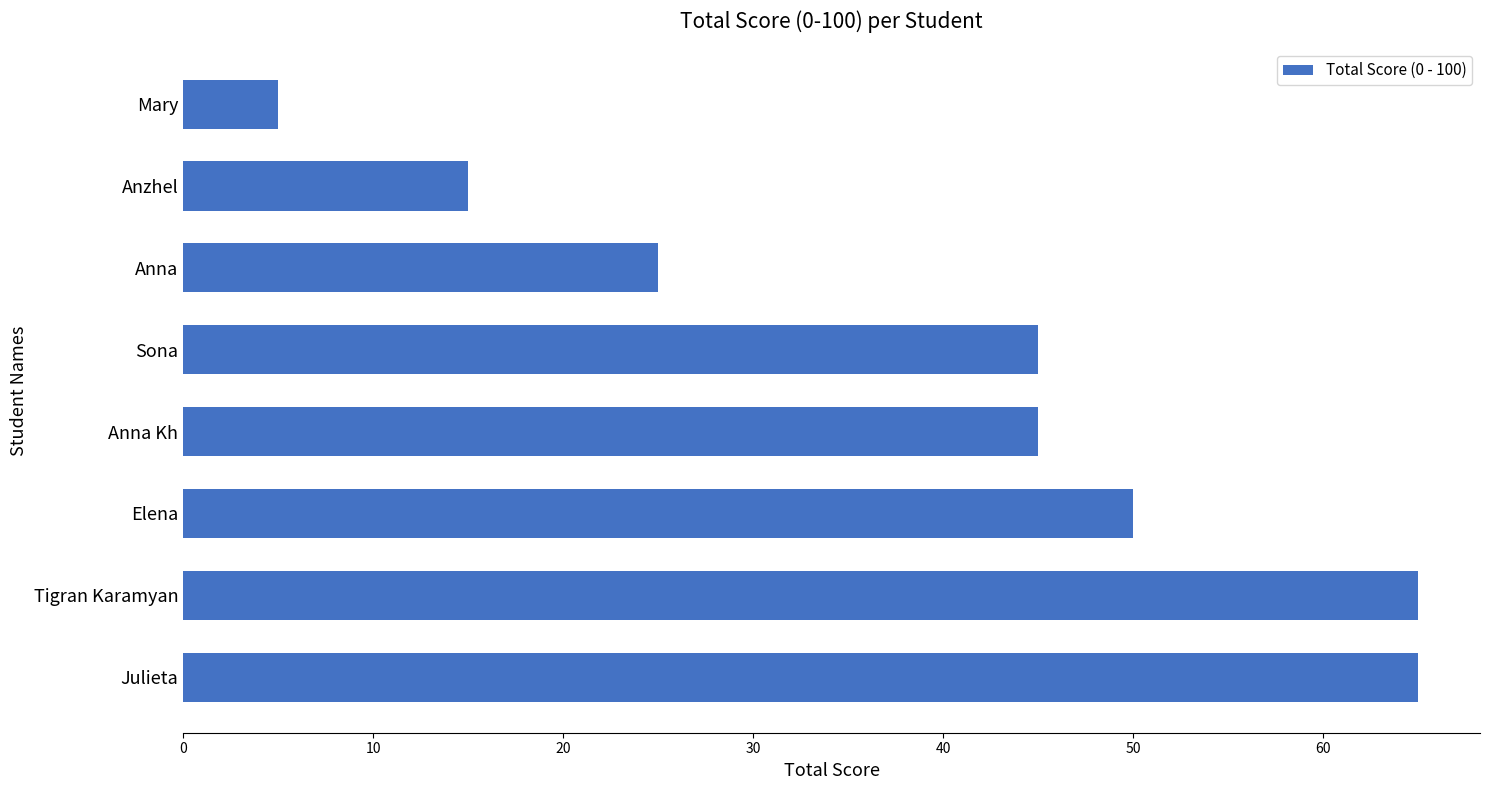

Does the chart contain stacked bars?

No